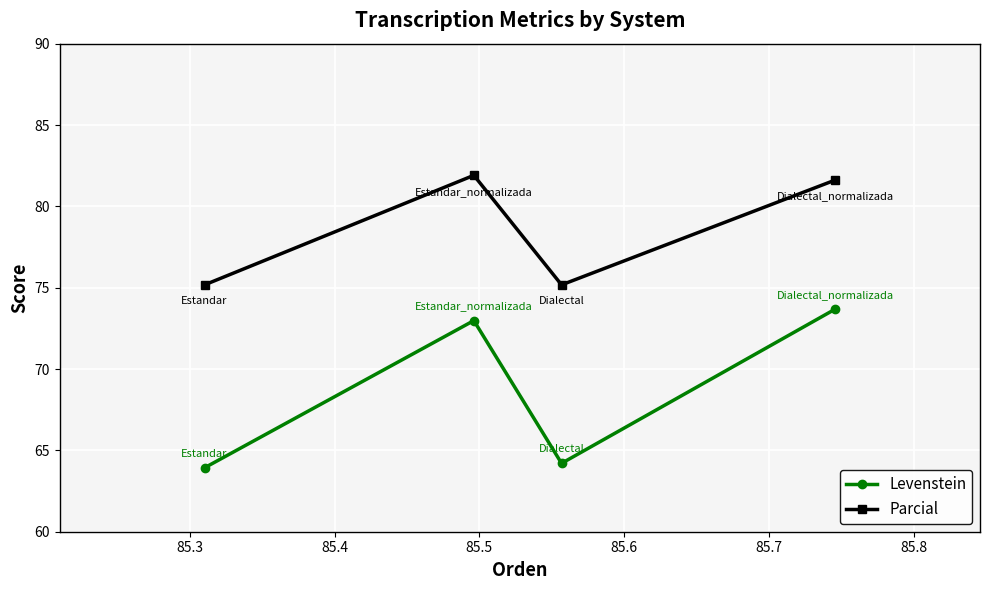

Reading right to left, list all the values displayed in this chart.

Levenstein: 73.7	64.2	73.0	63.9
Parcial: 81.6	75.2	81.9	75.2